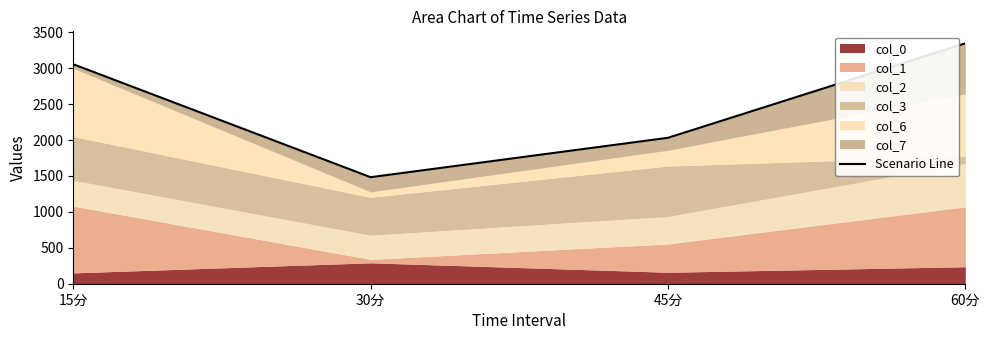

What is the sum of all values?

9915.2